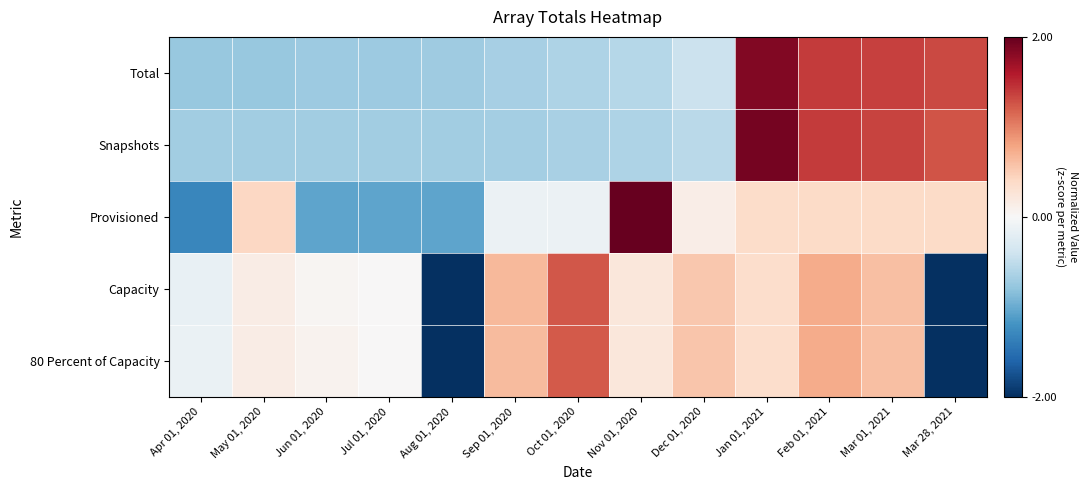

Reading left to right, list all the values displayed in this chart.

Total: Apr 01, 2020=-0.8	May 01, 2020=-0.8	Jun 01, 2020=-0.7	Jul 01, 2020=-0.7	Aug 01, 2020=-0.7	Sep 01, 2020=-0.7	Oct 01, 2020=-0.6	Nov 01, 2020=-0.6	Dec 01, 2020=-0.4	Jan 01, 2021=1.9	Feb 01, 2021=1.4	Mar 01, 2021=1.4	Mar 28, 2021=1.3
Snapshots: Apr 01, 2020=-0.7	May 01, 2020=-0.7	Jun 01, 2020=-0.7	Jul 01, 2020=-0.7	Aug 01, 2020=-0.7	Sep 01, 2020=-0.7	Oct 01, 2020=-0.6	Nov 01, 2020=-0.6	Dec 01, 2020=-0.5	Jan 01, 2021=1.9	Feb 01, 2021=1.4	Mar 01, 2021=1.4	Mar 28, 2021=1.3
Provisioned: Apr 01, 2020=-1.3	May 01, 2020=0.4	Jun 01, 2020=-1.1	Jul 01, 2020=-1.1	Aug 01, 2020=-1.0	Sep 01, 2020=-0.1	Oct 01, 2020=-0.1	Nov 01, 2020=2.7	Dec 01, 2020=0.1	Jan 01, 2021=0.4	Feb 01, 2021=0.4	Mar 01, 2021=0.4	Mar 28, 2021=0.4
Capacity: Apr 01, 2020=-0.1	May 01, 2020=0.1	Jun 01, 2020=0.0	Jul 01, 2020=0.0	Aug 01, 2020=-2.2	Sep 01, 2020=0.6	Oct 01, 2020=1.2	Nov 01, 2020=0.2	Dec 01, 2020=0.5	Jan 01, 2021=0.4	Feb 01, 2021=0.7	Mar 01, 2021=0.6	Mar 28, 2021=-2.2
80 Percent of Capacity: Apr 01, 2020=-0.1	May 01, 2020=0.1	Jun 01, 2020=0.1	Jul 01, 2020=0.0	Aug 01, 2020=-2.2	Sep 01, 2020=0.6	Oct 01, 2020=1.2	Nov 01, 2020=0.2	Dec 01, 2020=0.6	Jan 01, 2021=0.3	Feb 01, 2021=0.7	Mar 01, 2021=0.6	Mar 28, 2021=-2.2